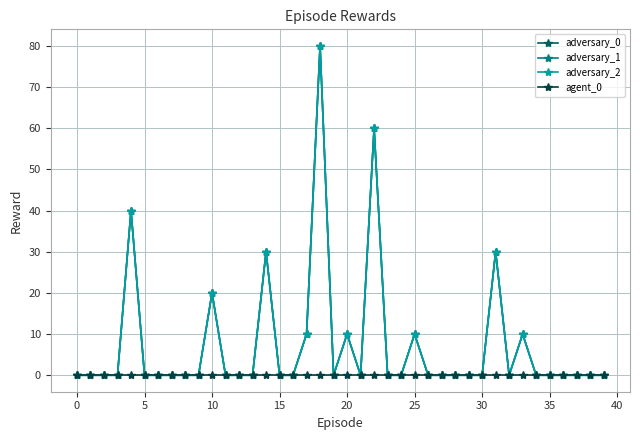

Does the chart have visible grid lines?

Yes